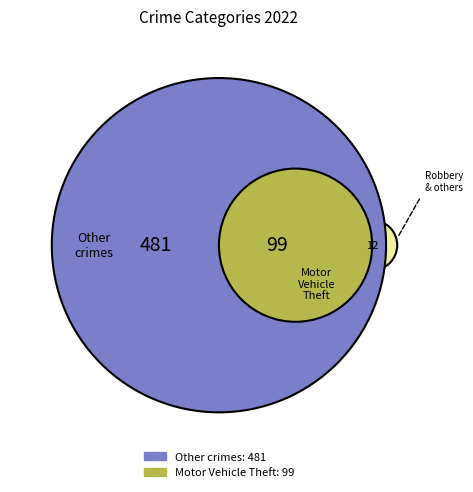

The Motor Vehicle Theft slice represents 8% of the pie. True or false?

False